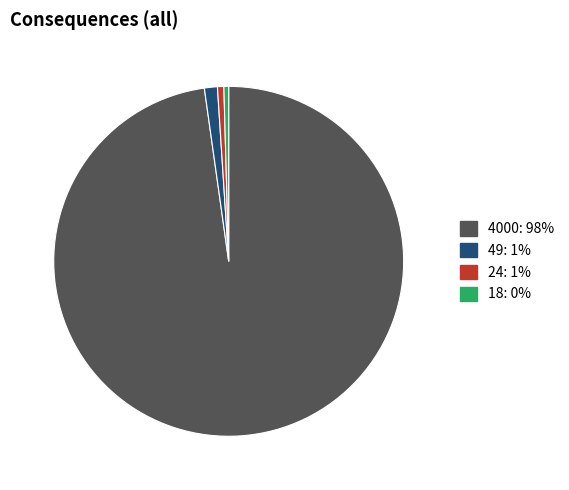

Which has a higher value, 4000 or 49?

4000